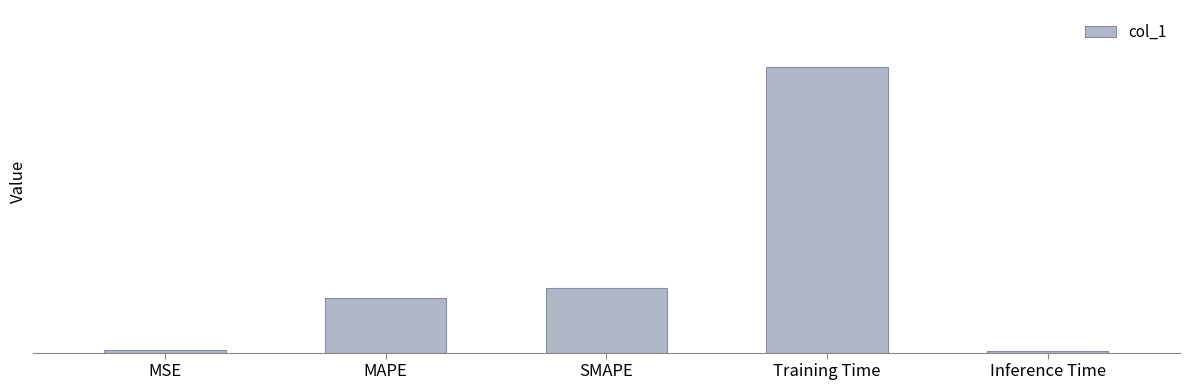

What is the change in value from SMAPE to Inference Time?

-0.4